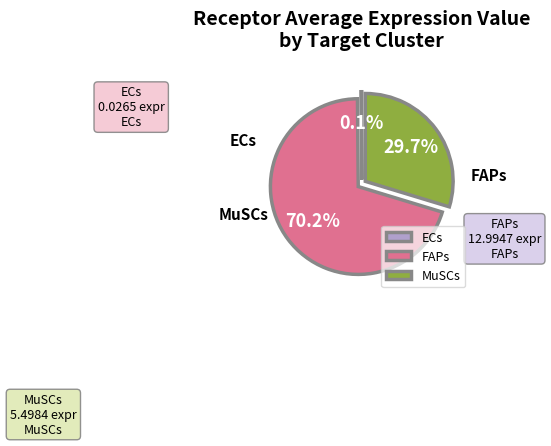

True or false: ECs accounts for 0% of the total.

True